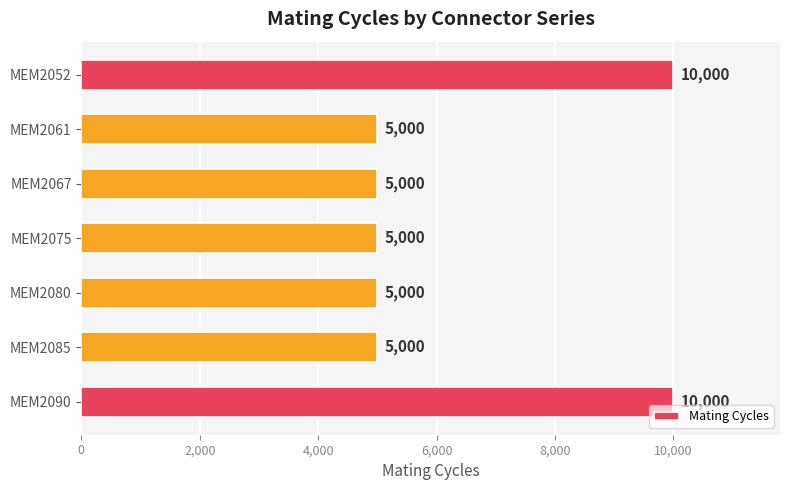

The chart shows a value of 10000 at MEM2090. True or false?

True